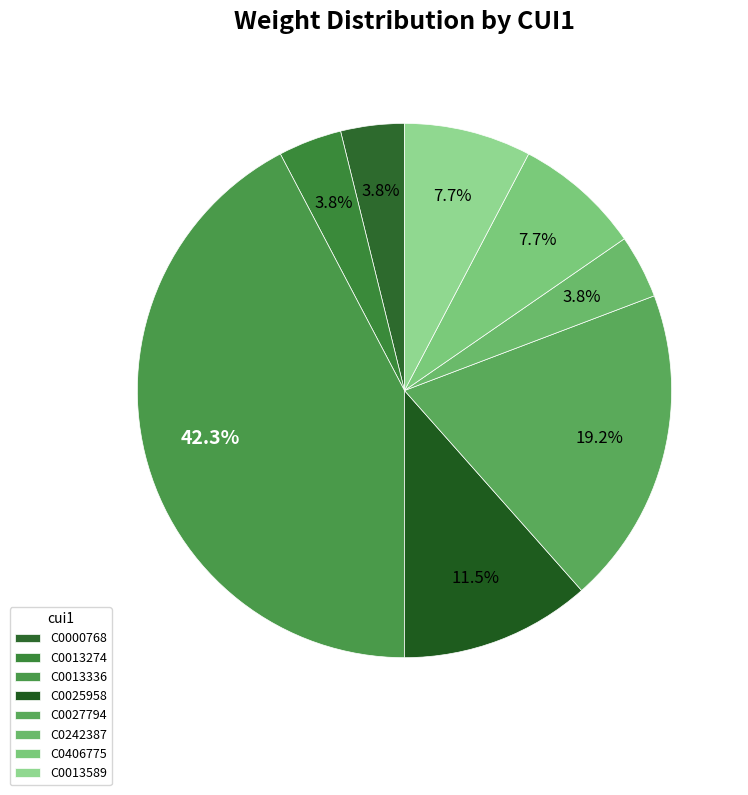

Which category has the smallest portion of the pie?

C0000768